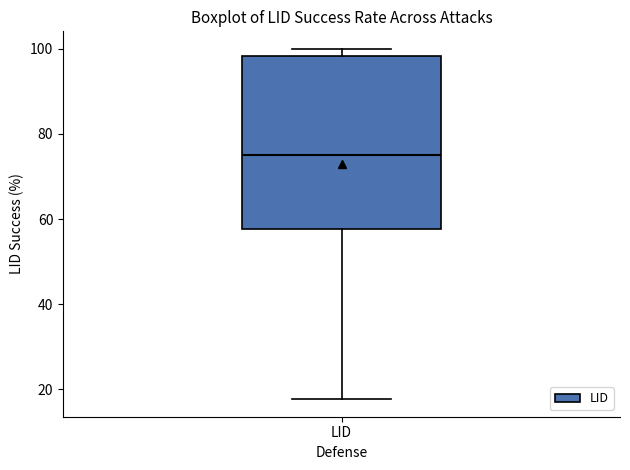

Where is the upper edge of the box for LID on the y-axis? The values are not printed on the chart, so give them approximately, as read against the axis.

98